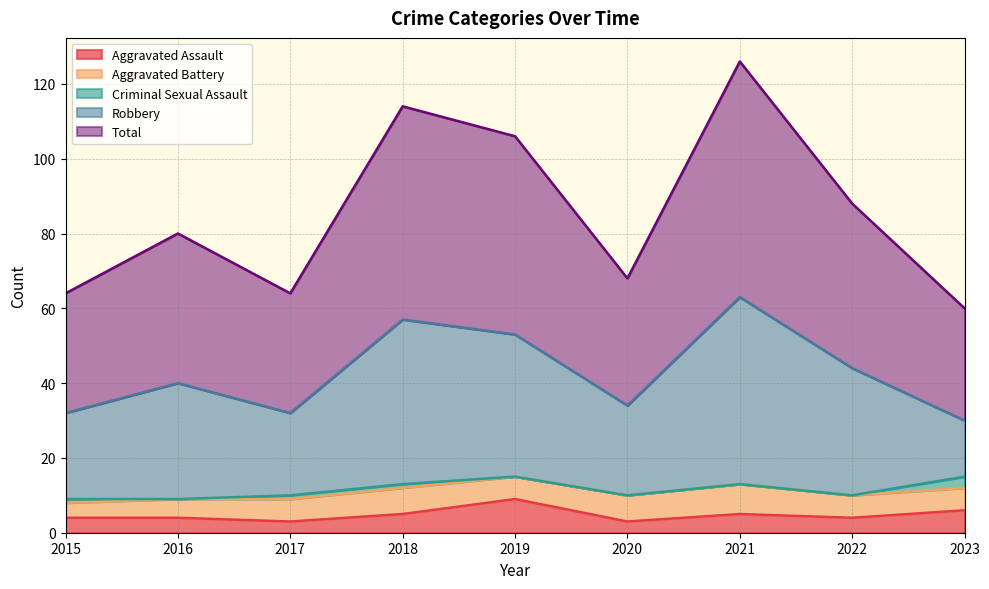

How many values in the Robbery series are below 40?

4